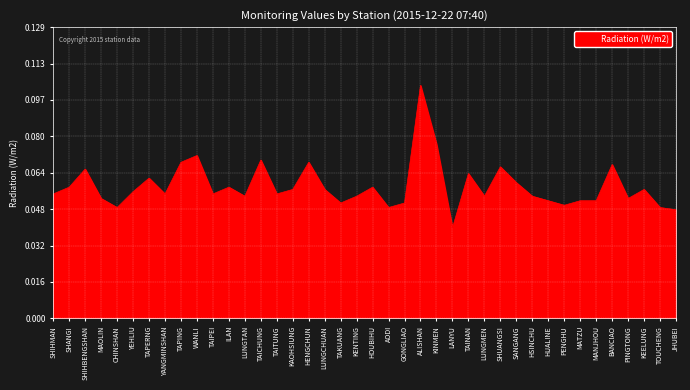

At which category does the chart reach its minimum across all series?

LANYU